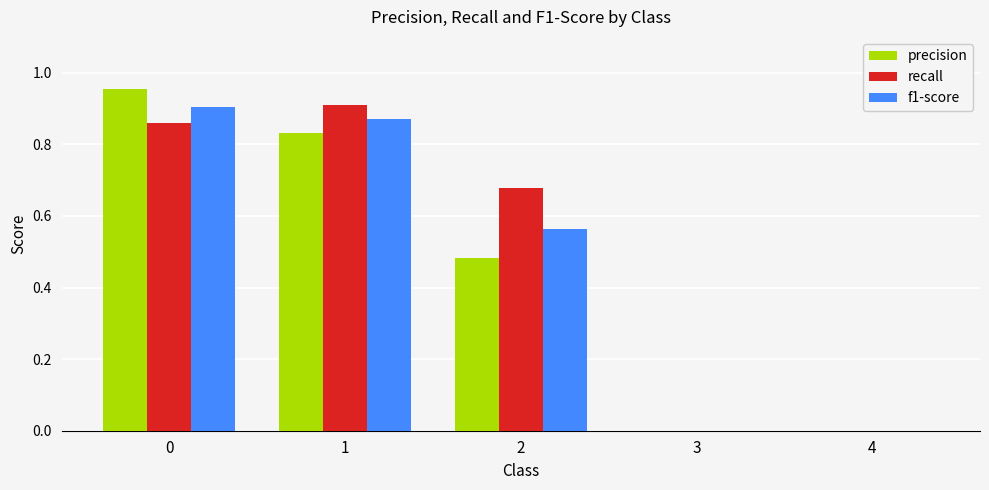

What is the total value across all series at 2?

1.7